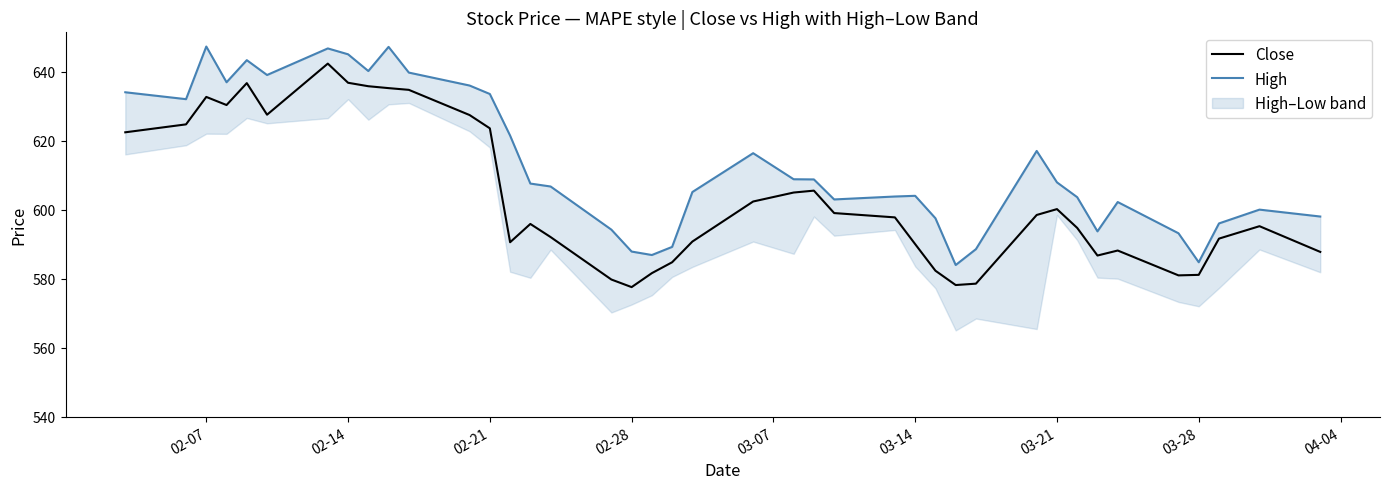

How many data points does each series have?

40